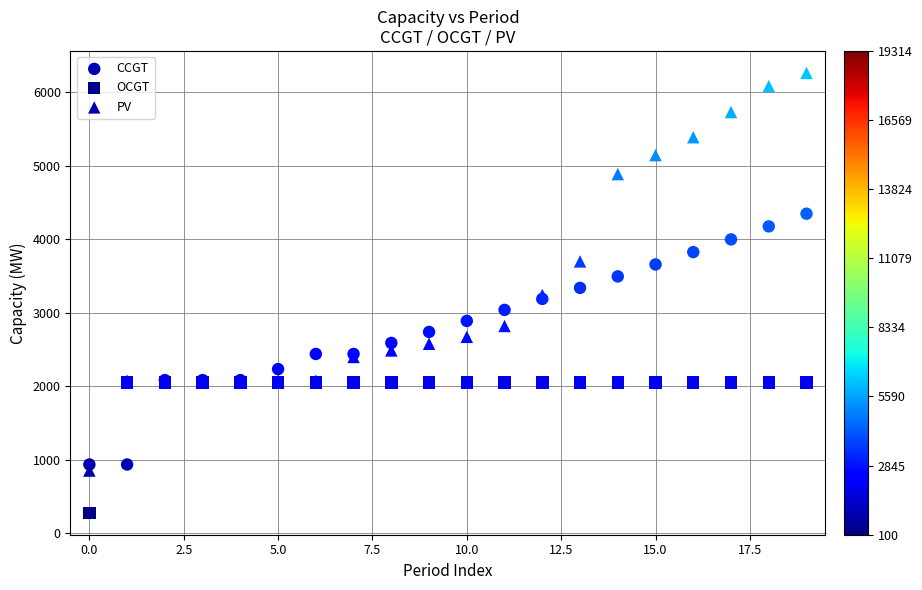

Which series has the largest Y range (max minus min)?

PV